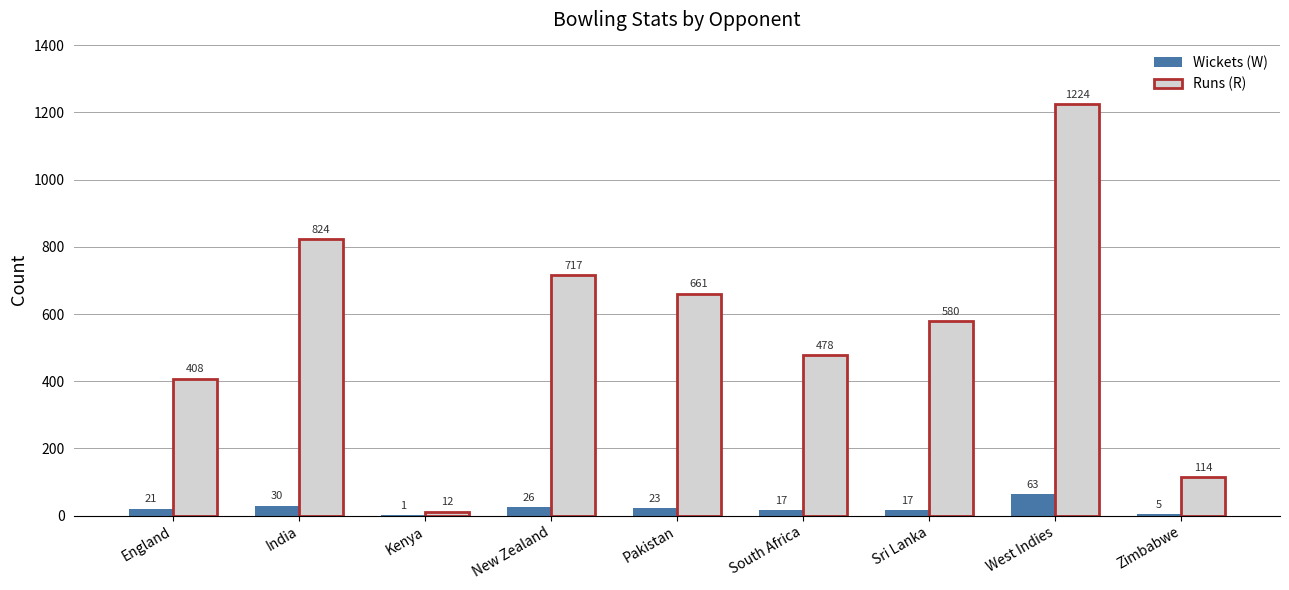

True or false: Runs (R) has a value of 167 at South Africa.

False